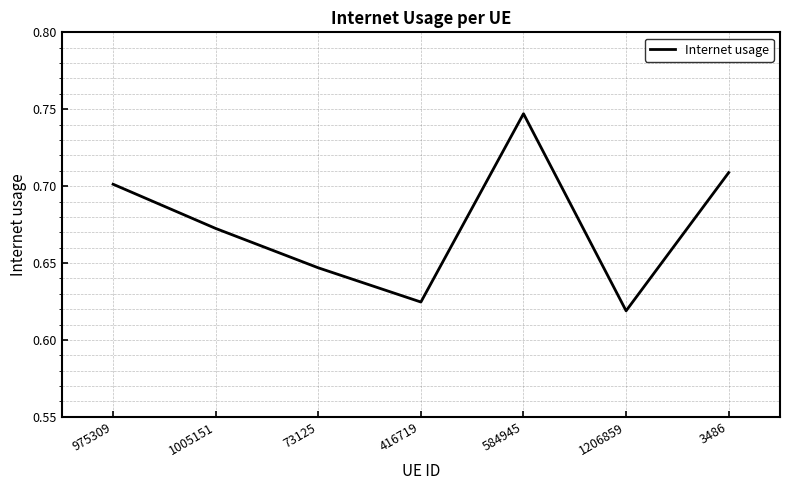

List the labels in order of value, largest first.

584945, 3486, 975309, 1005151, 73125, 416719, 1206859